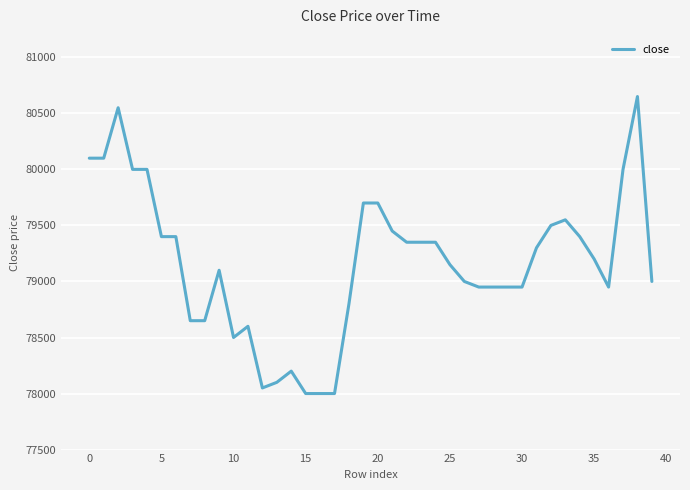

What is the smallest value displayed?

78000